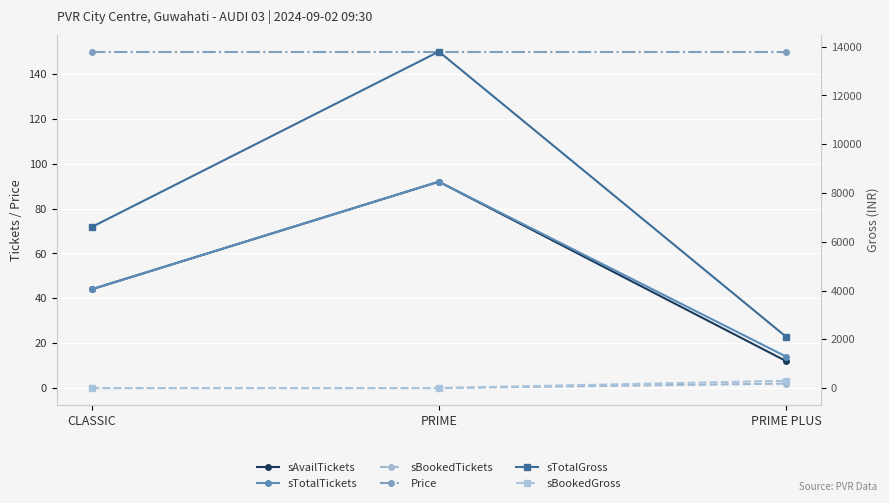

What is the difference between the maximum and minimum values in the sBookedTickets series?

2